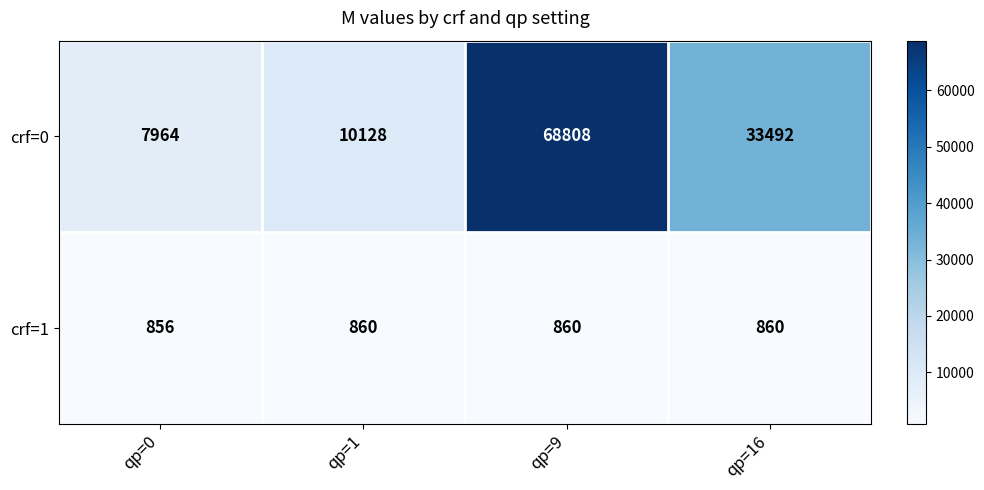

What is the difference between the crf=0 values at qp=16 and qp=9?

35316